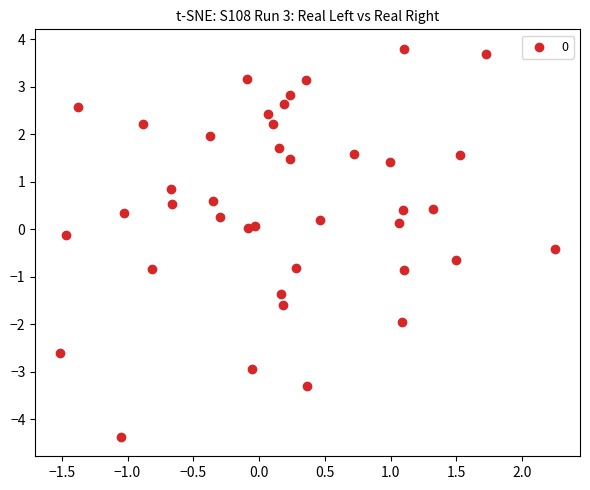

What is the range of Y values (max minus min)?

8.2